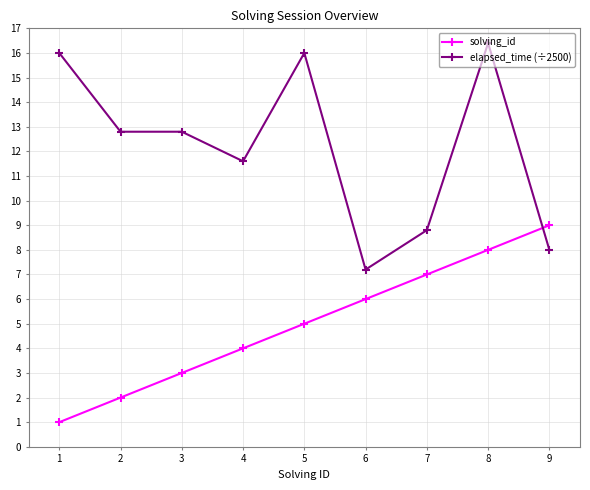

What is the value of the solving_id point at the 9th from the left?

9.0